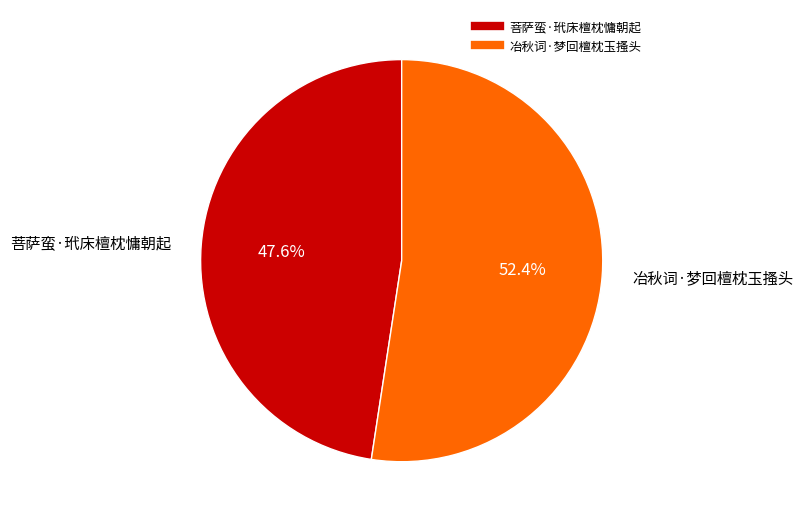

Which category has the smallest portion of the pie?

菩萨蛮·玳床檀枕慵朝起